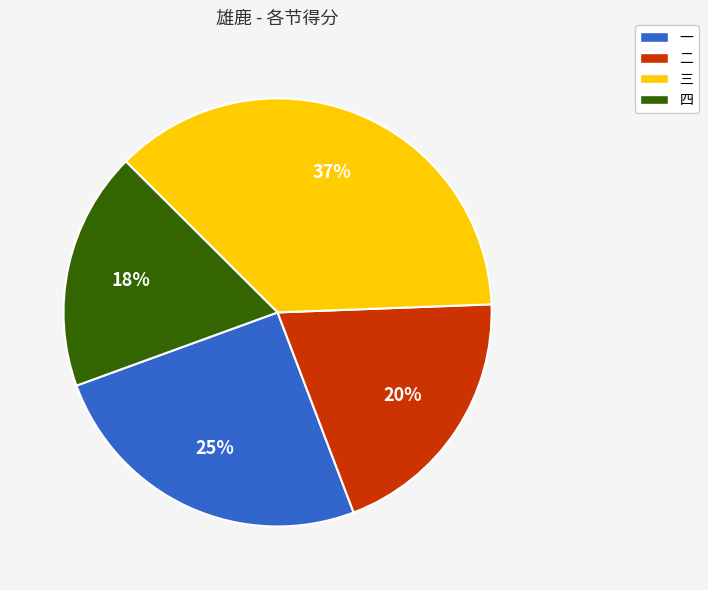

What is the ratio of the value at 二 to the value at 四?

1.1